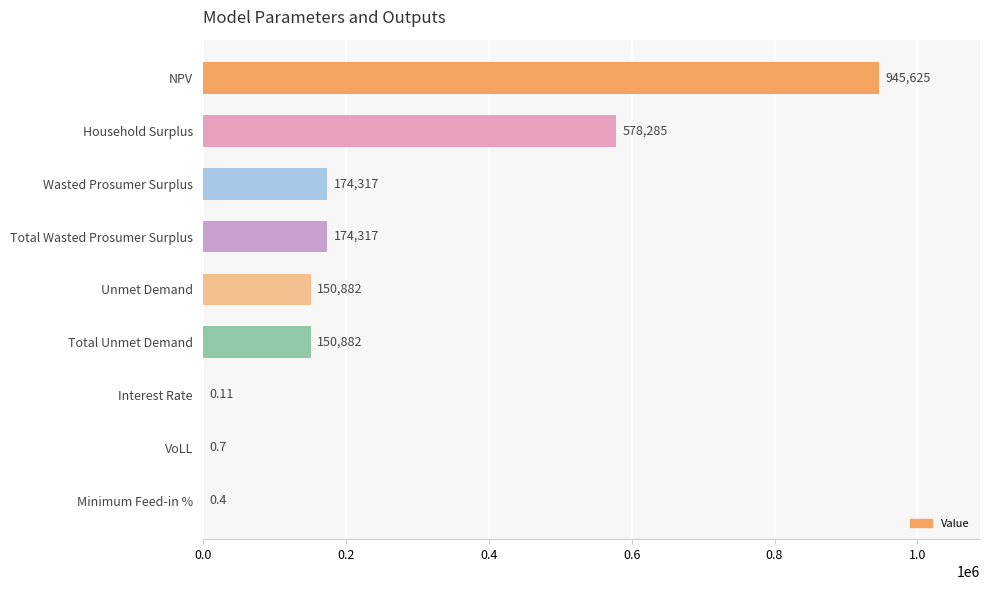

Which has a higher value, Household Surplus or Unmet Demand?

Household Surplus